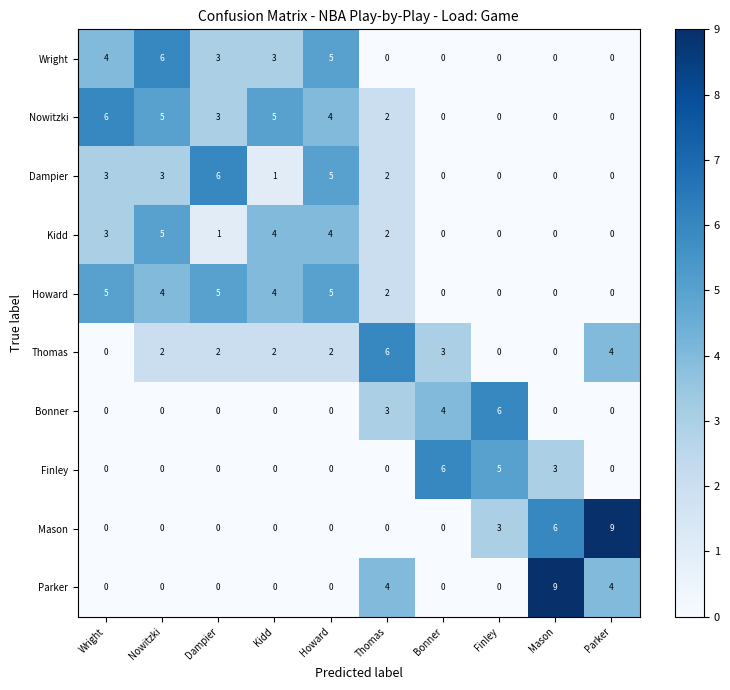

Which series changed the most between Bonner and Parker?

Mason